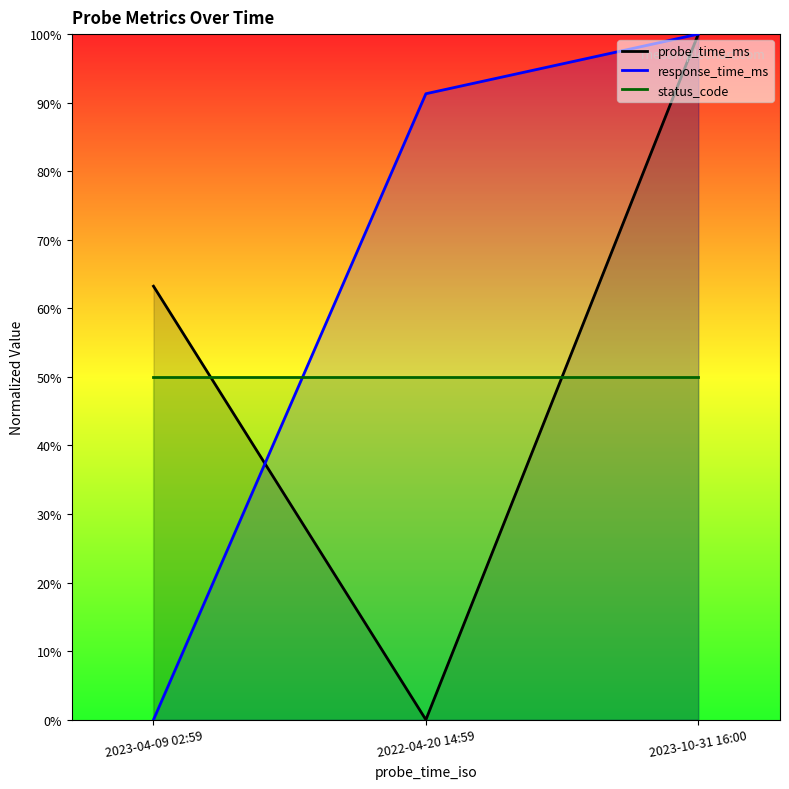

Reading right to left, transcribe all the data shown in this chart.

probe_time_ms: 2023-10-31 16:00=100.0	2022-04-20 14:59=0.0	2023-04-09 02:59=63.2
response_time_ms: 2023-10-31 16:00=100.0	2022-04-20 14:59=91.3	2023-04-09 02:59=0.0
status_code: 2023-10-31 16:00=50.0	2022-04-20 14:59=50.0	2023-04-09 02:59=50.0